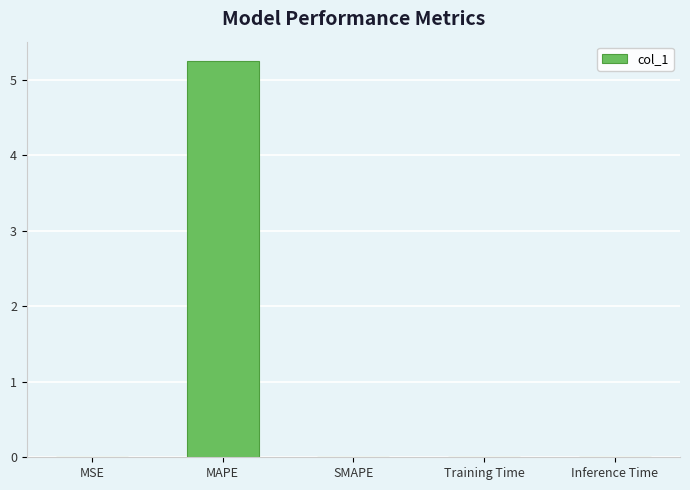

What is the average value?

1.1